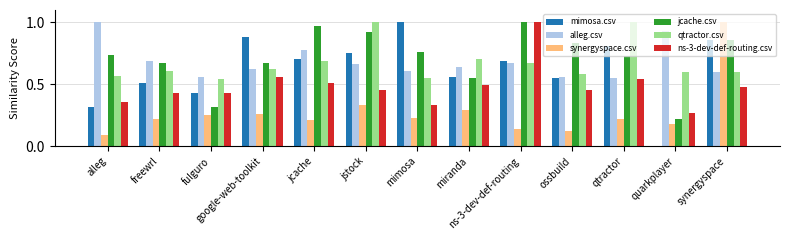

The qtractor.csv series shows 1.0 at fulguro. True or false?

False